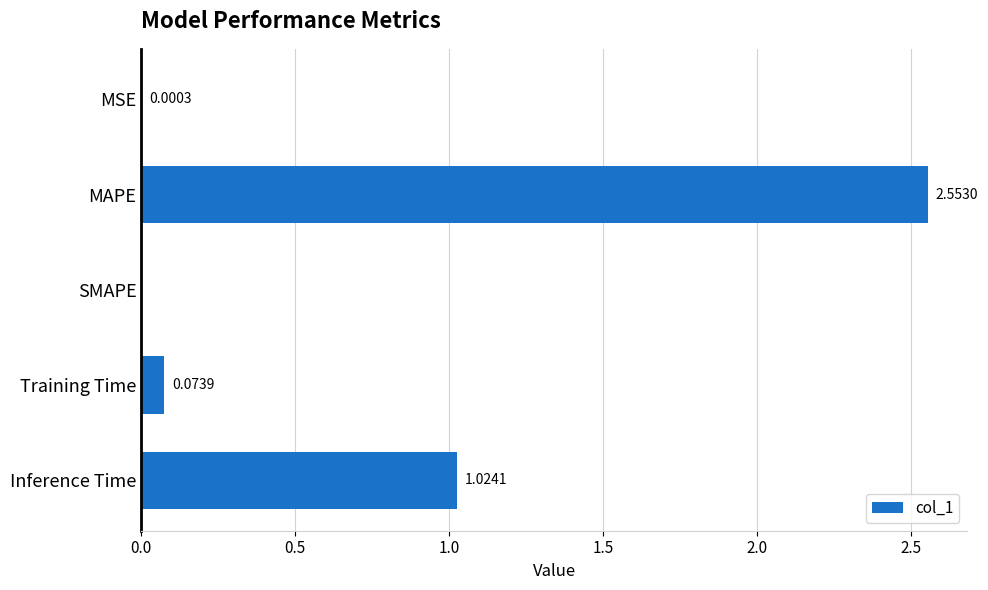

Which category has the highest value across all series?

MAPE